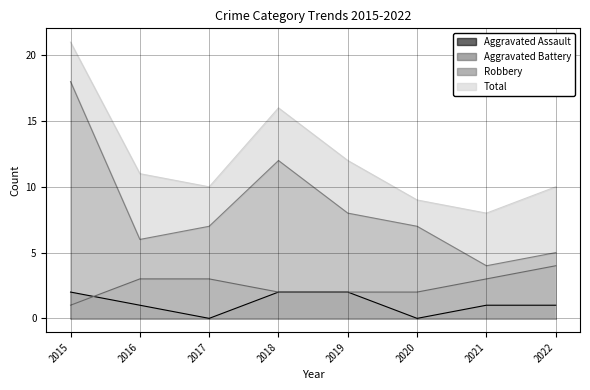

What is the total value across all series at 2017?

20